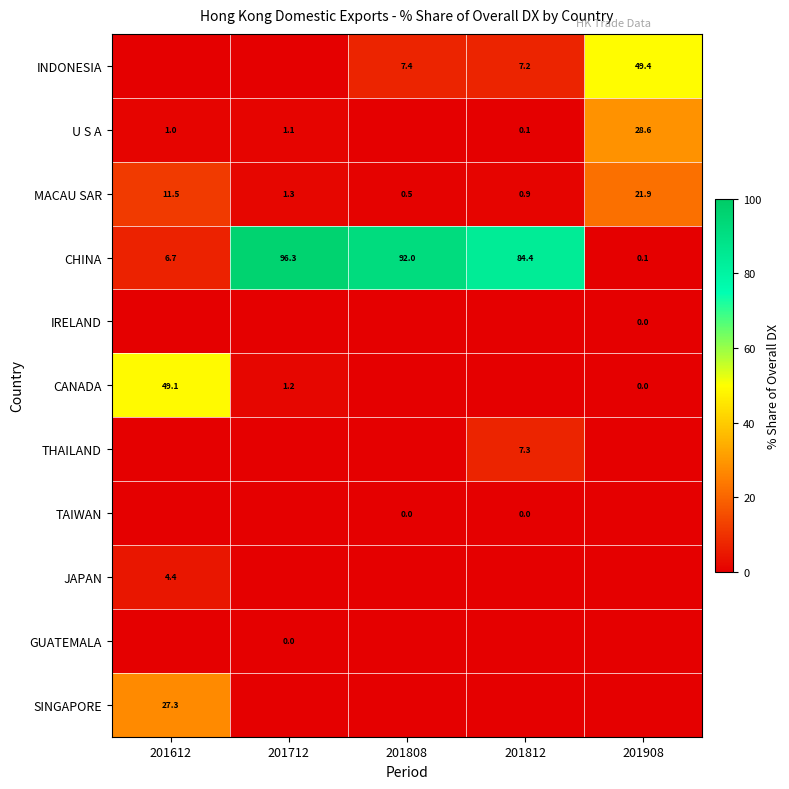

What is the total value across all series at 201712?

100.0